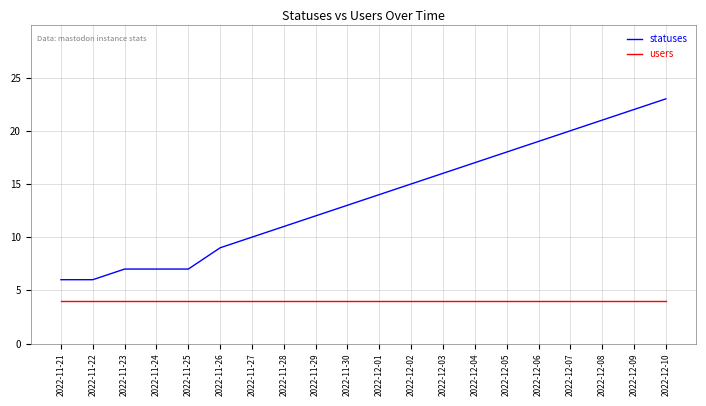

Reading left to right, transcribe all the data shown in this chart.

statuses: 6	6	7	7	7	9	10	11	12	13	14	15	16	17	18	19	20	21	22	23
users: 4	4	4	4	4	4	4	4	4	4	4	4	4	4	4	4	4	4	4	4